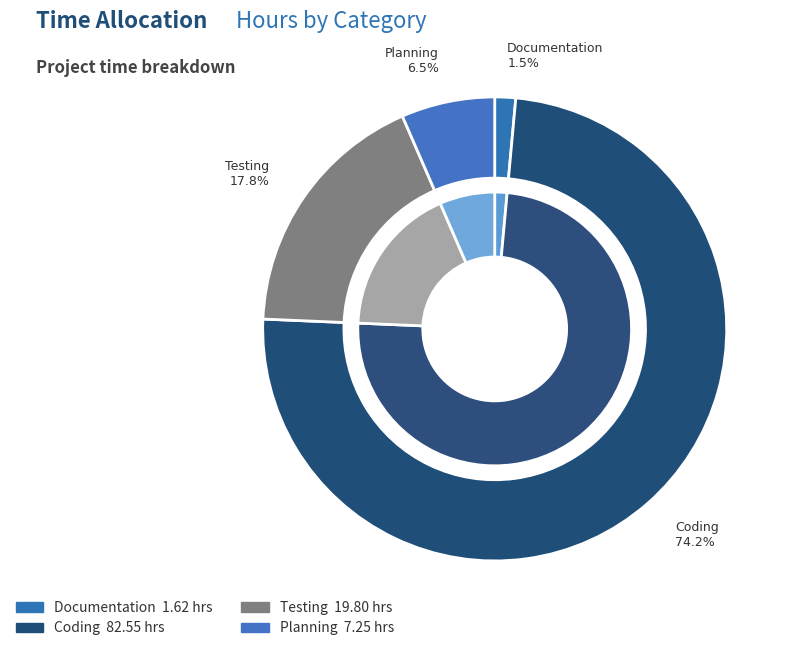

How many segments does this pie chart have?

4